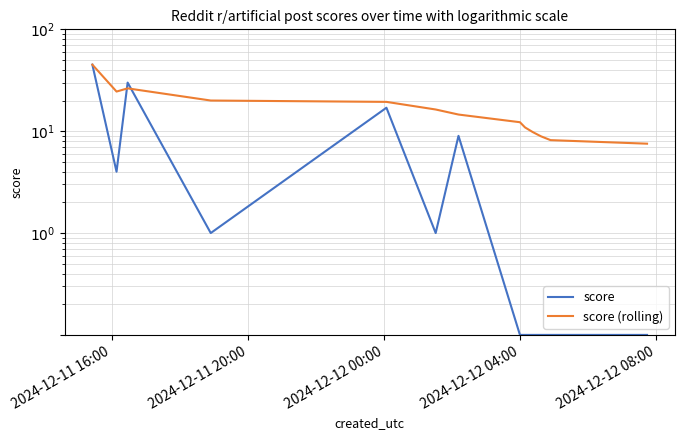

How many lines are shown in the chart?

2